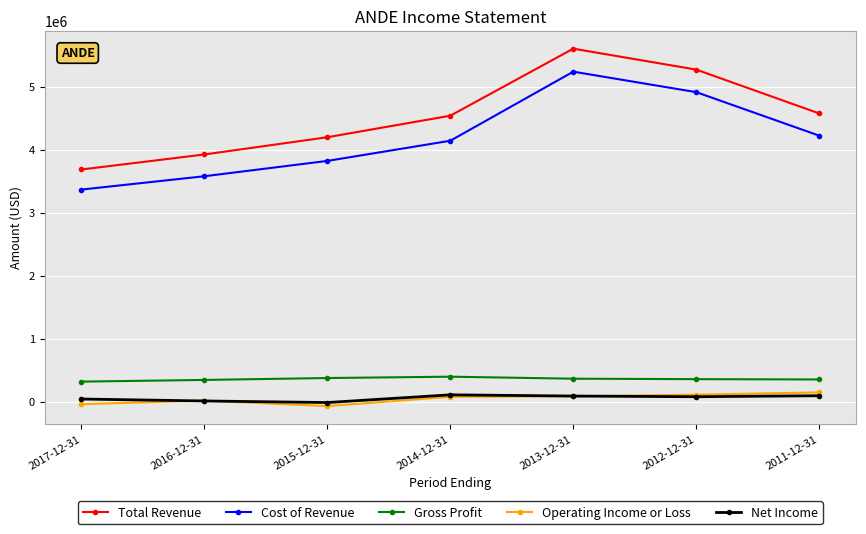

How many distinct data groups are displayed?

5